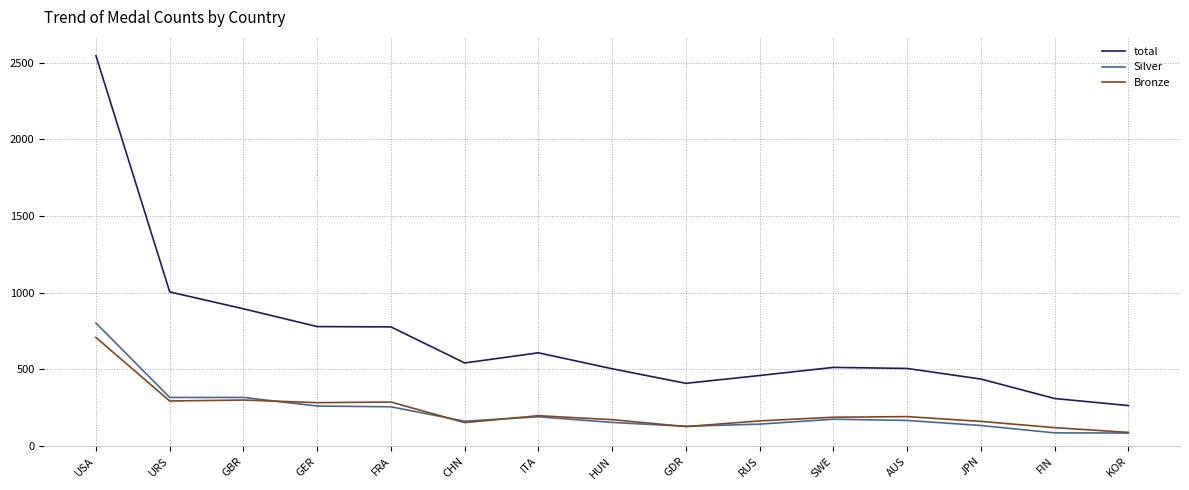

Count the number of categories in the chart.

15